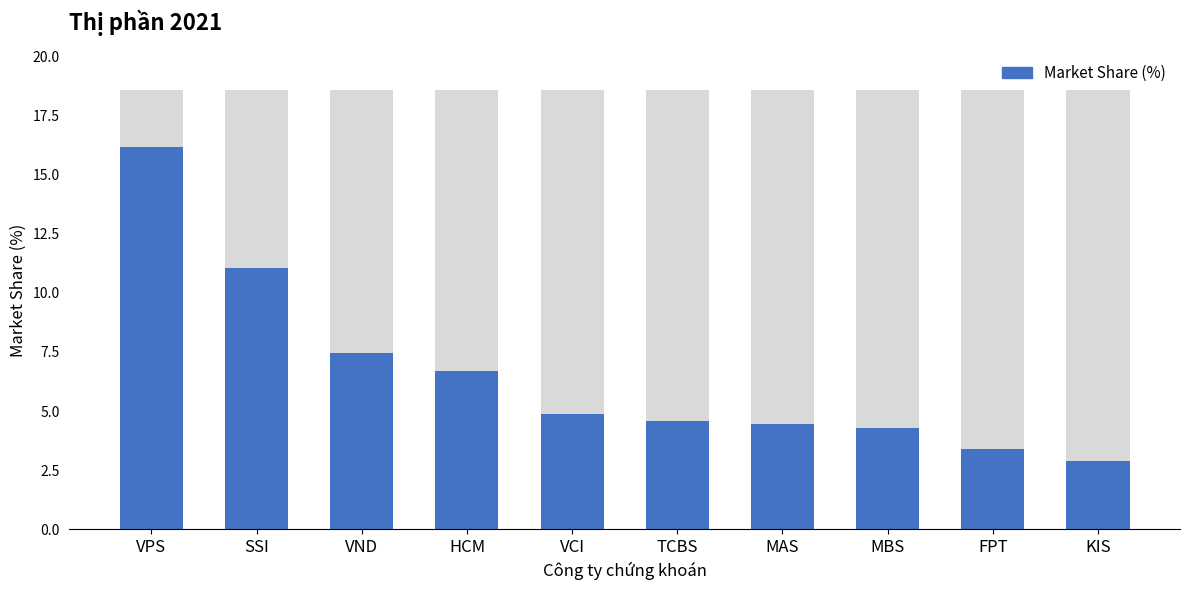

What value does the data have at VPS?

16.2